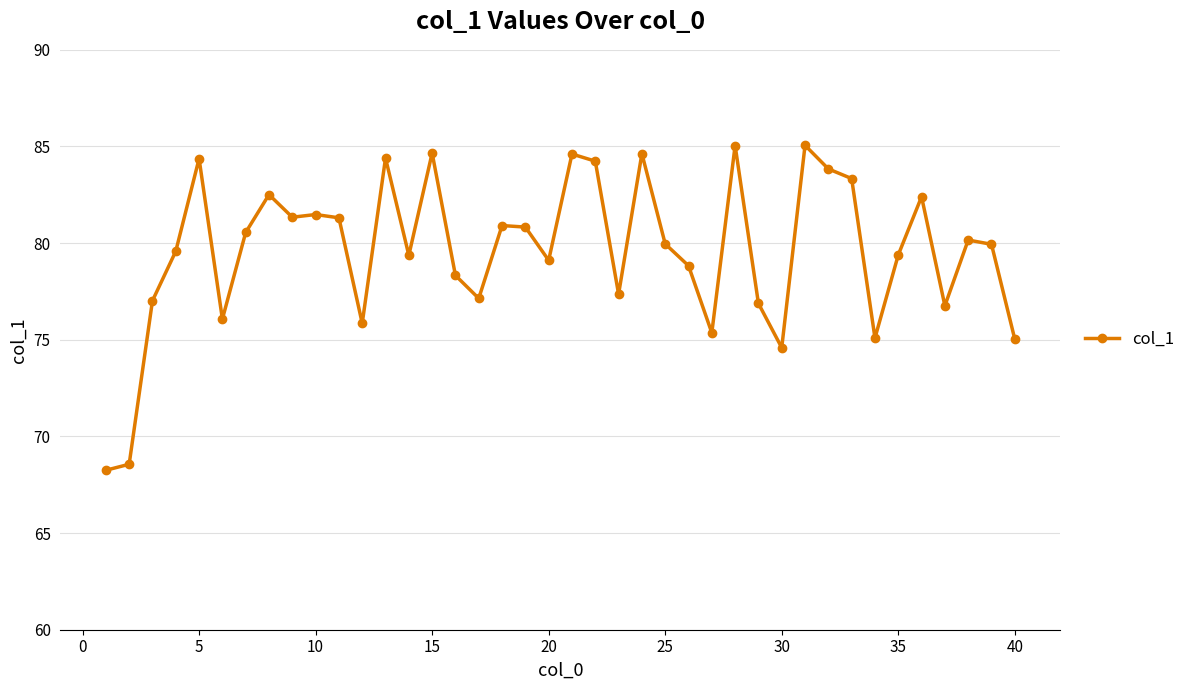

How many interior local peaks (higher than both neighbors) does the data have?

12